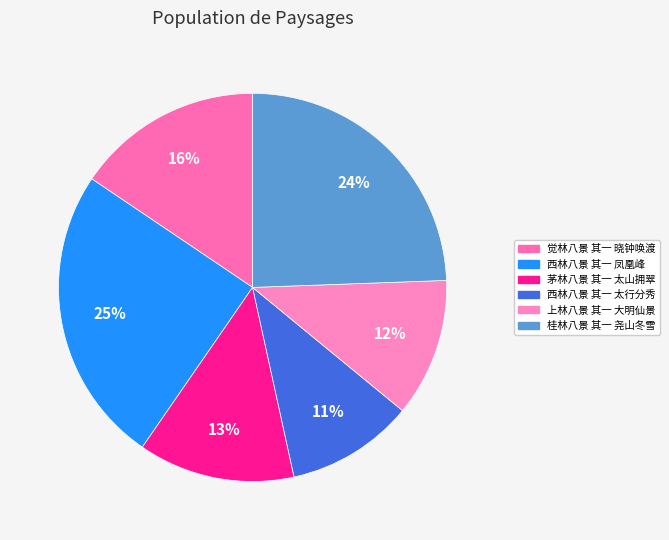

Which slice is the smallest?

西林八景 其一 太行分秀